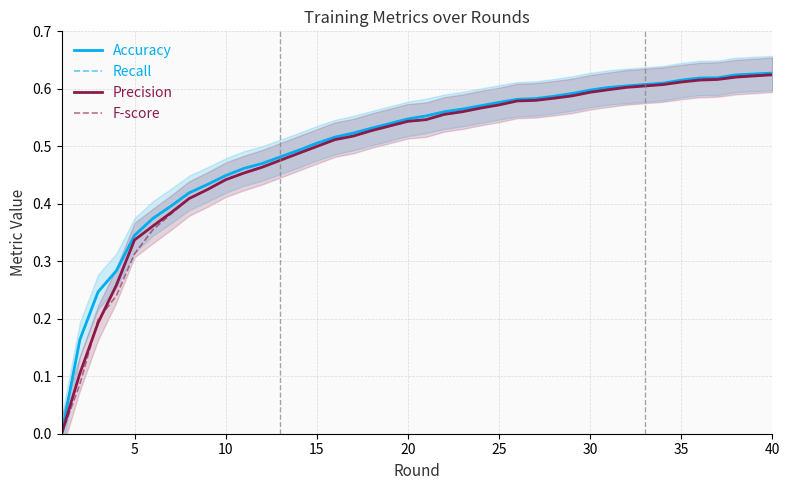

What are all the series names shown in the legend?

Accuracy, Recall, Precision, F-score